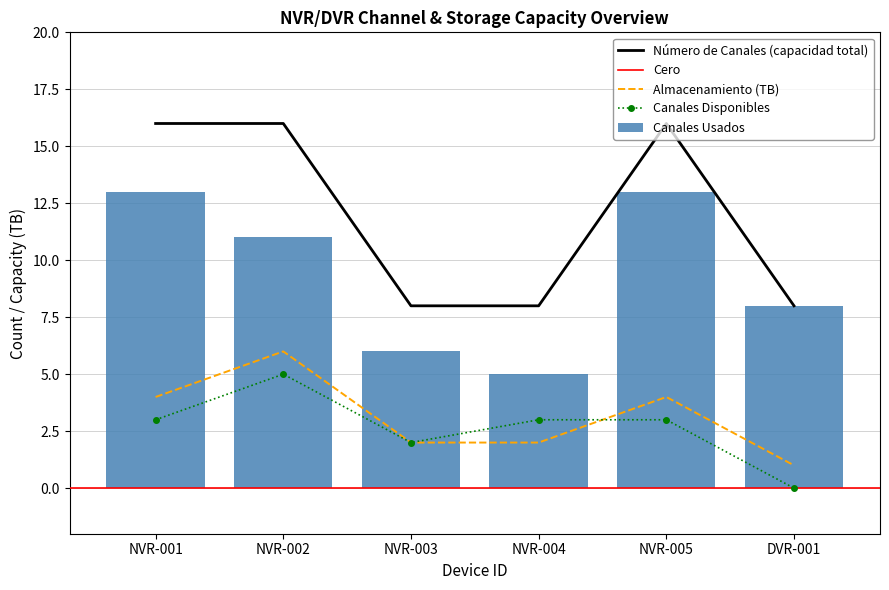

How many values in the Canales Usados series are below 11?

3